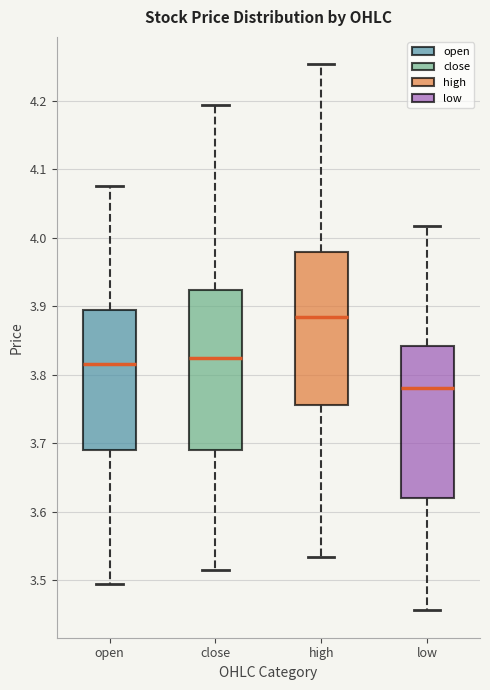

Where is the lower edge of the box for high on the y-axis? The values are not printed on the chart, so give them approximately, as read against the axis.

3.76